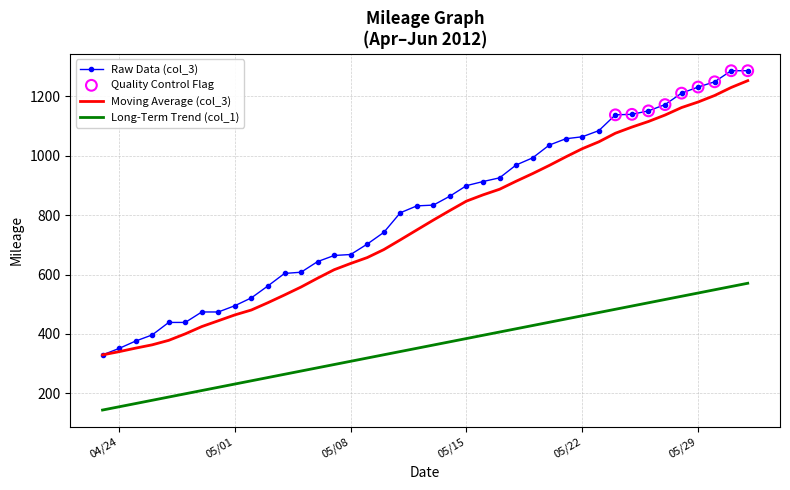

Which series has the widest spread of values?

Raw Data (col_3)